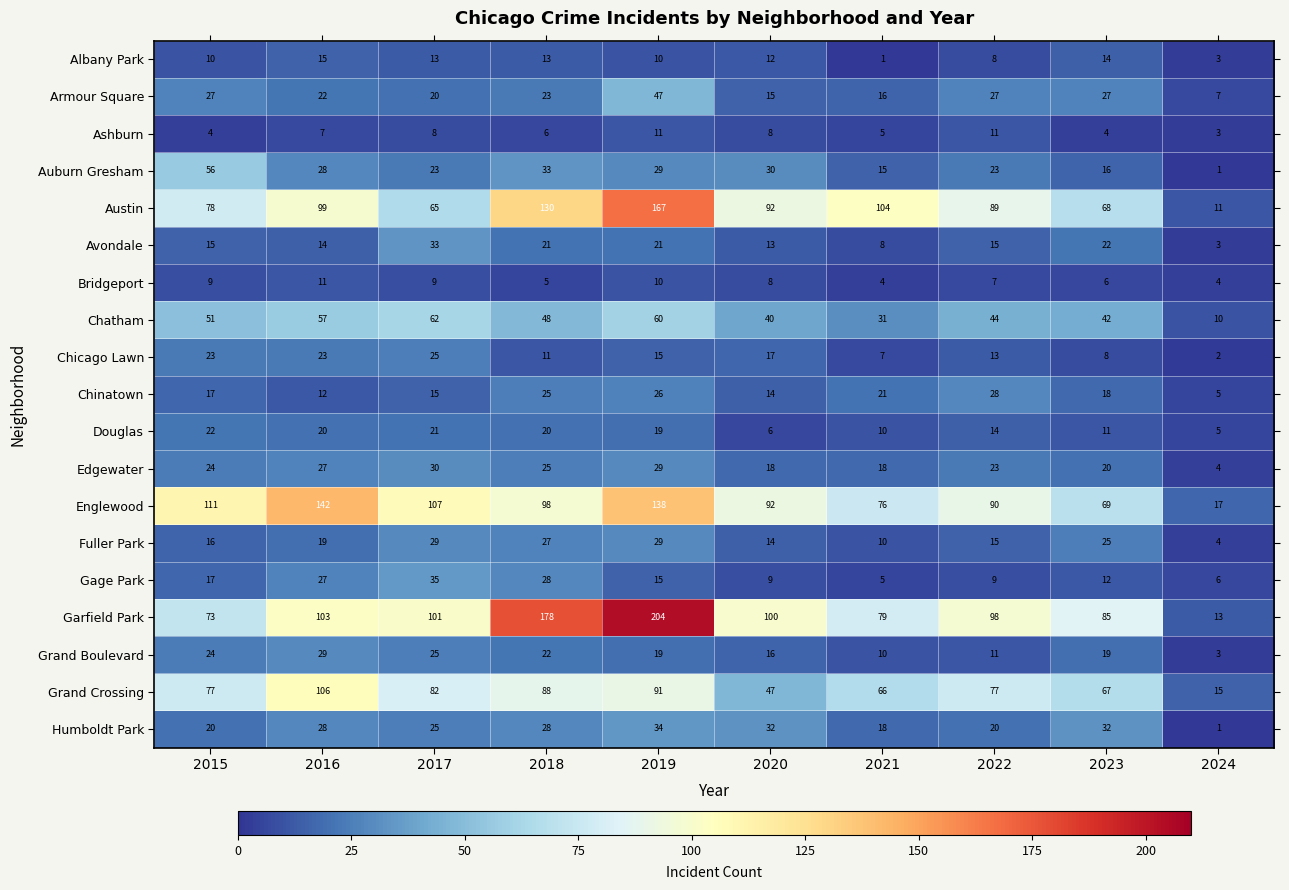

Count the number of data series in this chart.

19